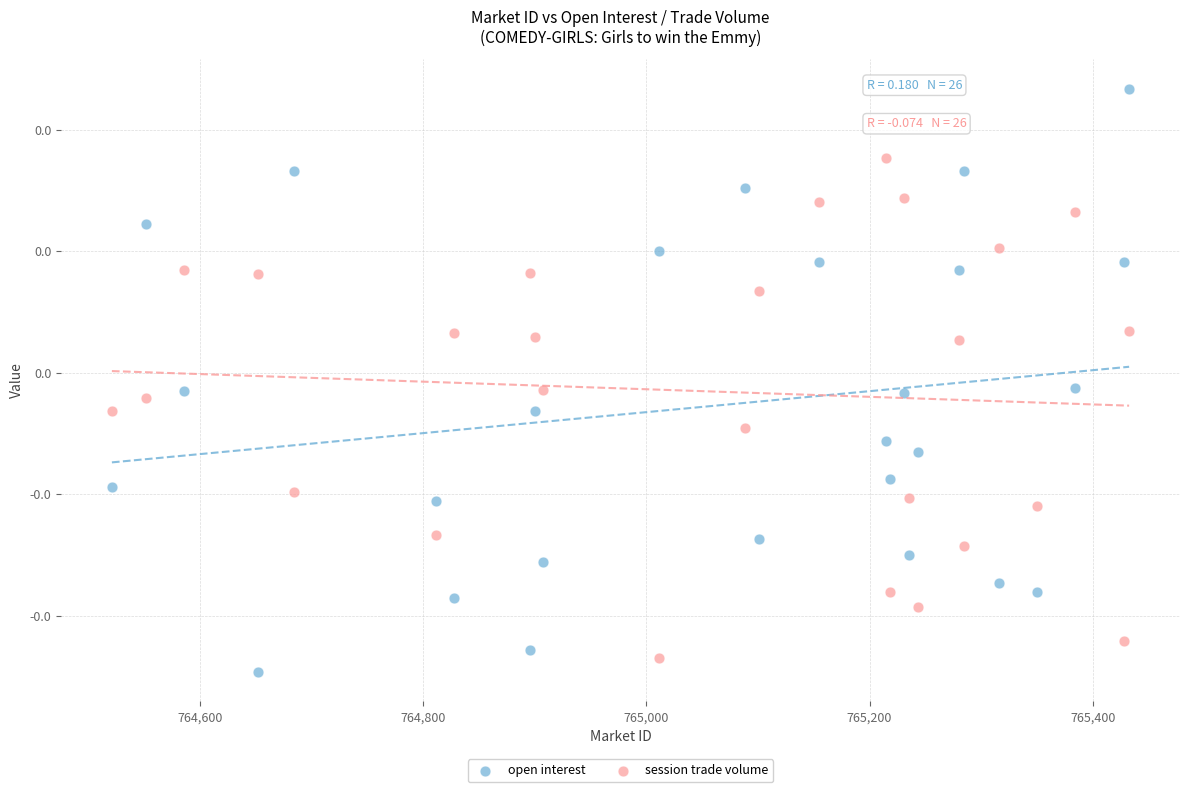

Which series contains the lowest Y value?

open interest